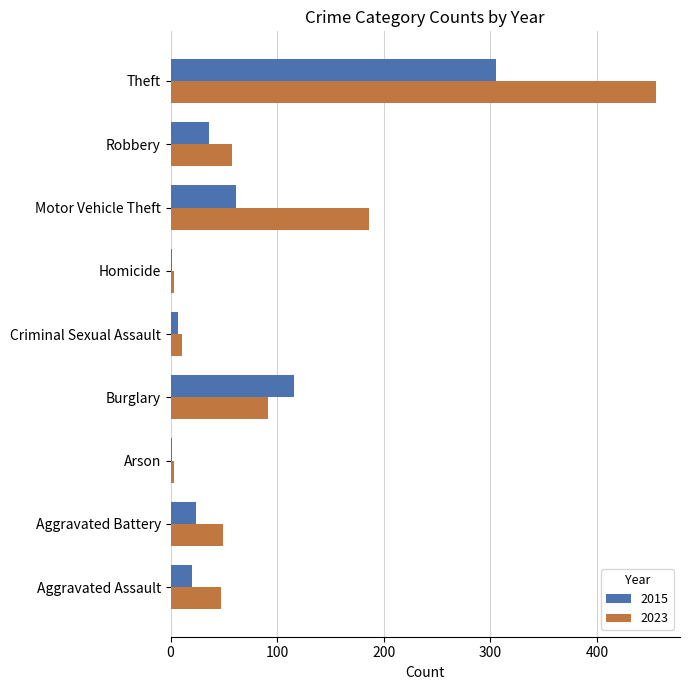

What is the total value across all series at Burglary?

207